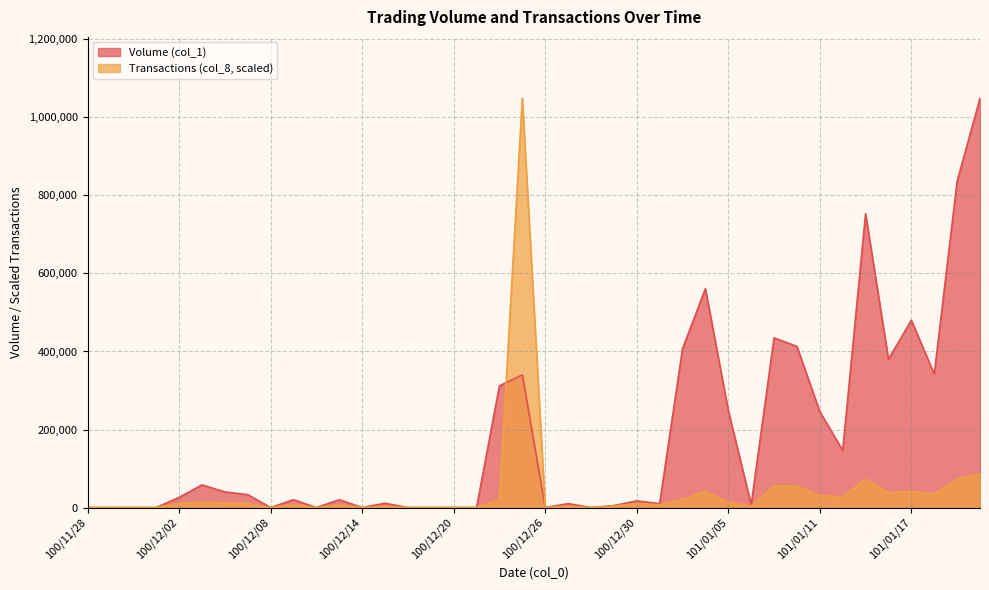

Does the chart display data point markers on the line(s)?

No